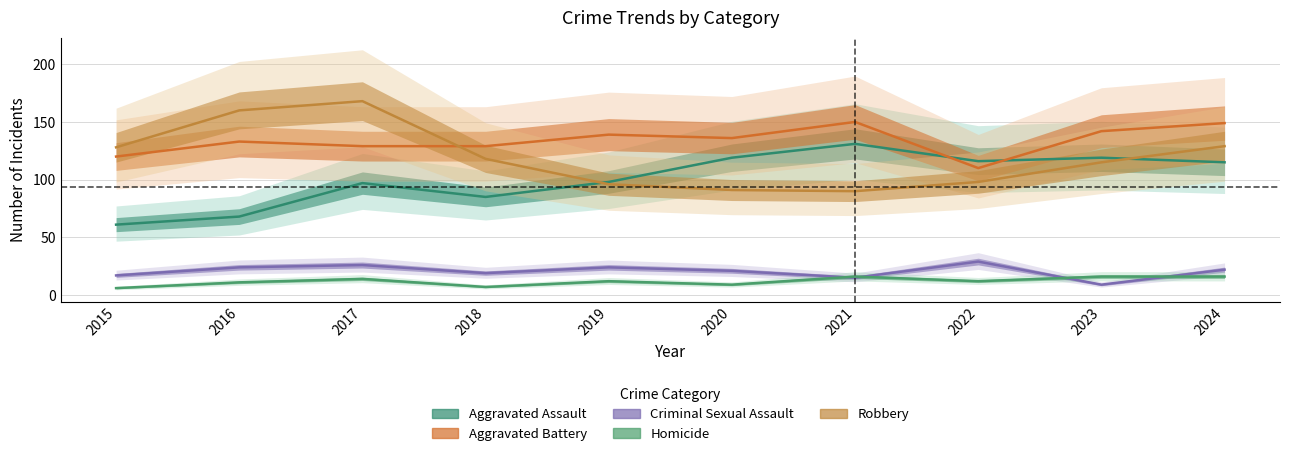

The value of Aggravated Battery at 2019 is 35. True or false?

False